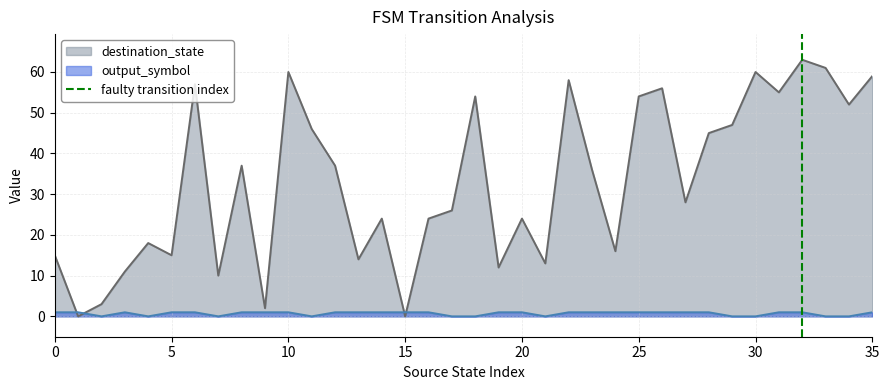

Is it true that output_symbol equals 1 at 10?

True